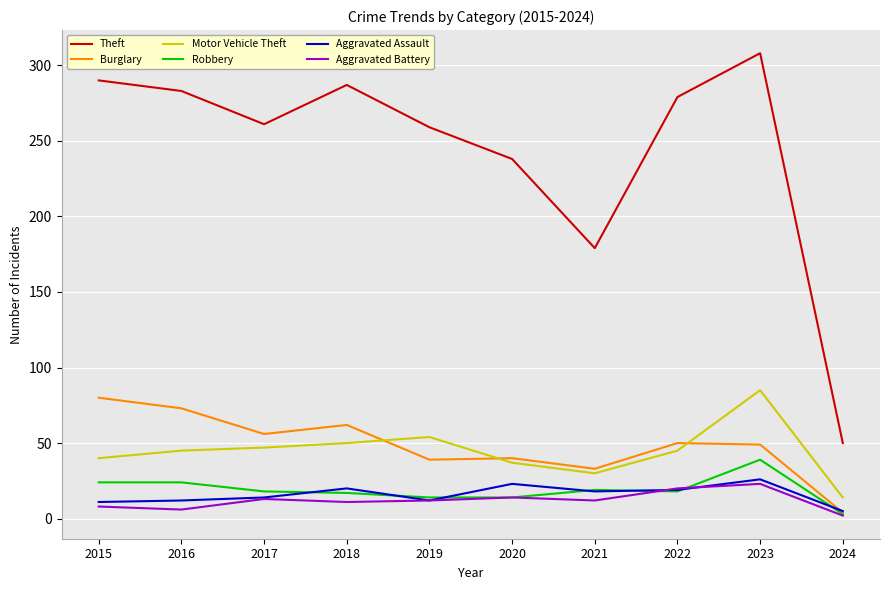

What value does the Aggravated Battery series have at 2016?

6